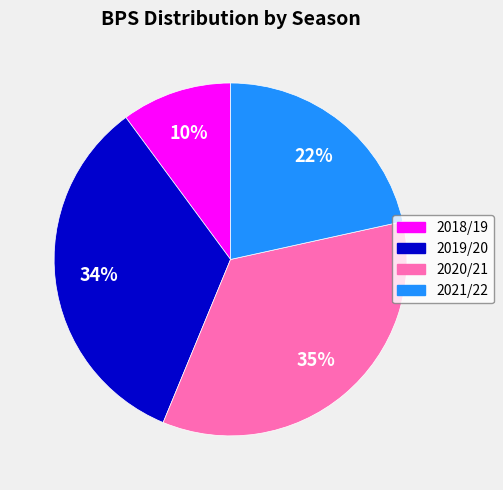

What is the ratio of the value at 2020/21 to the value at 2021/22?

1.6